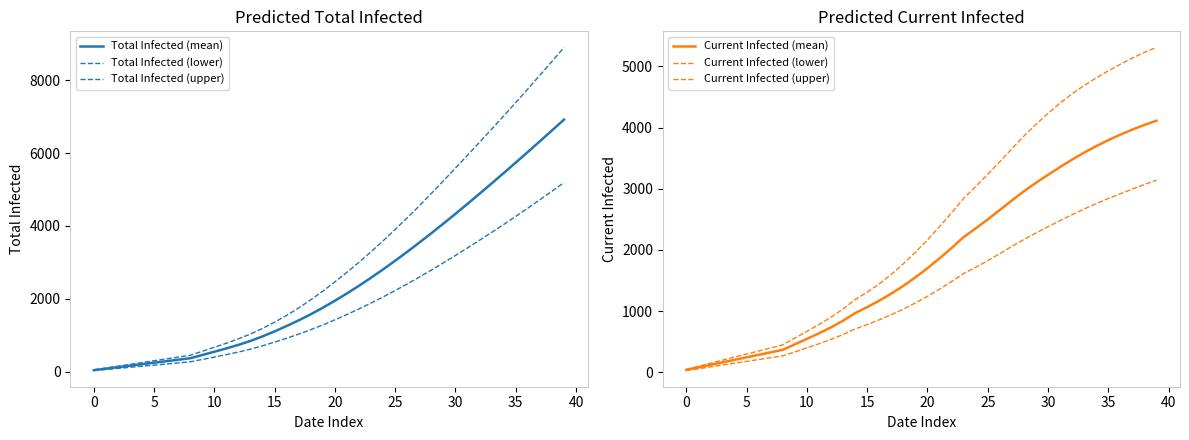

Which series ends up on top after the final intersection of Total Infected (lower) and Current Infected (mean)?

Total Infected (lower)